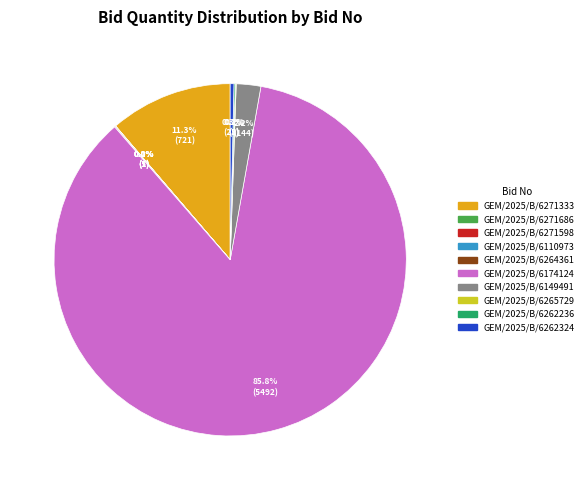

Which slice represents more than half of the pie?

GEM/2025/B/6174124